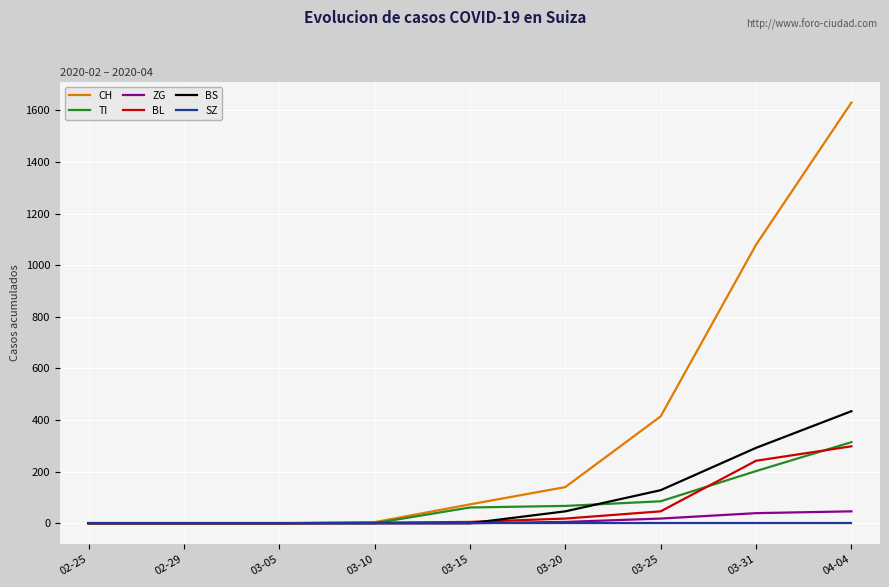

At which category is the sum across all series the highest?

04-04